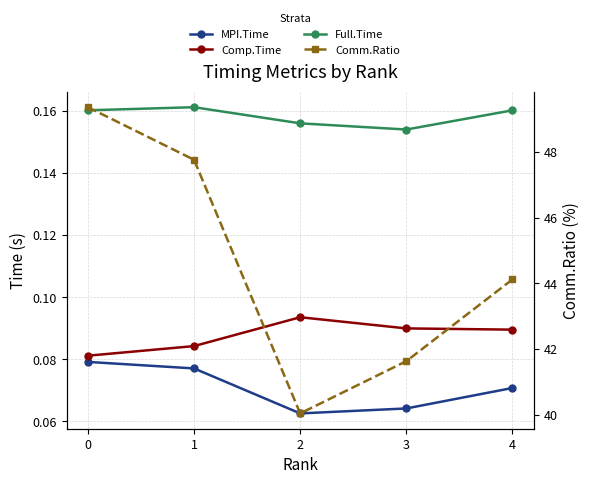

What is the value of the Full.Time point at the 5th from the left?

0.2